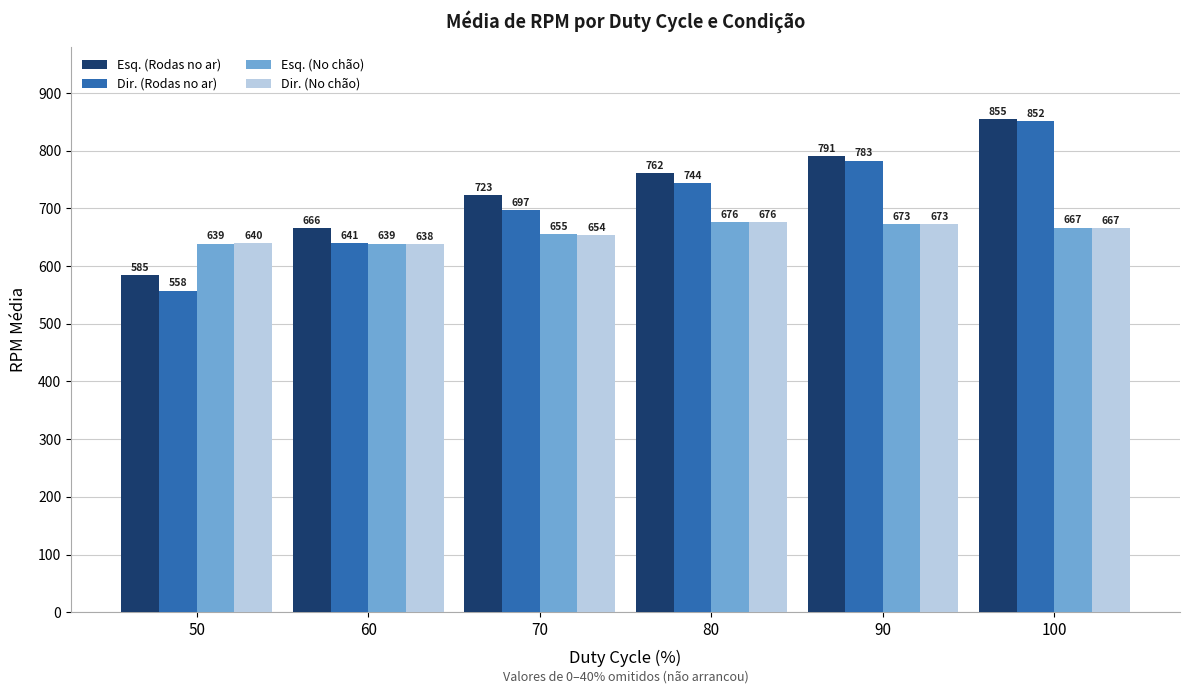

How many series are shown in this chart?

4